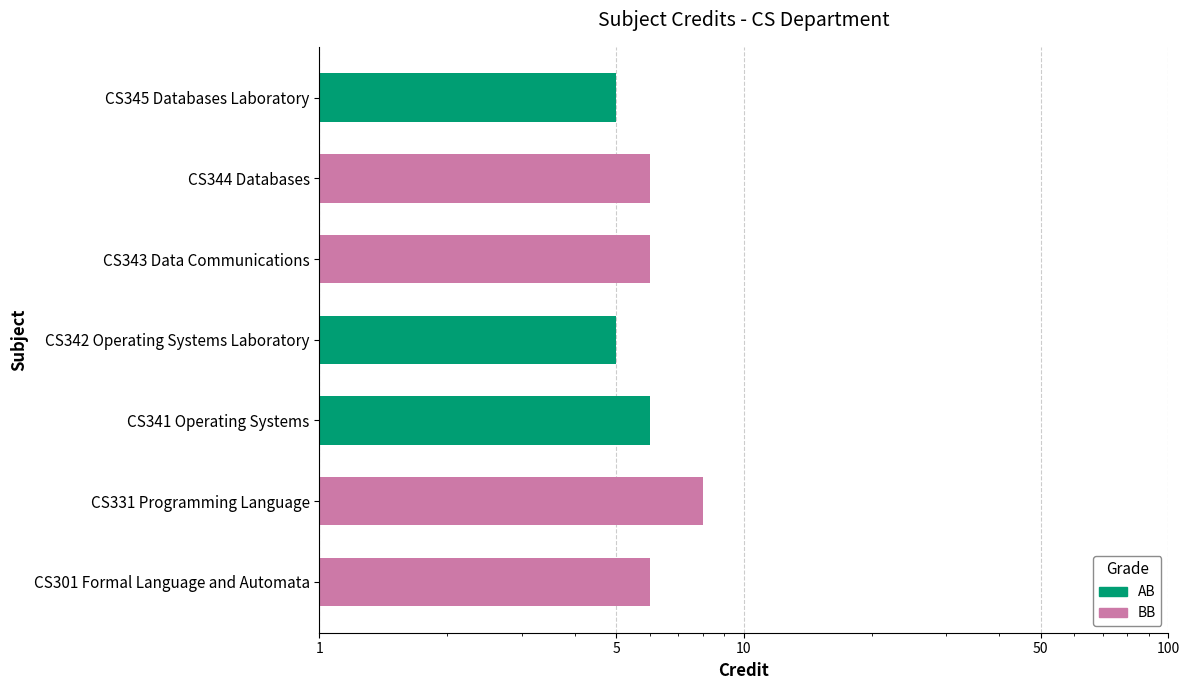

At which label is the value closest to 6?

CS301 Formal Language and Automata